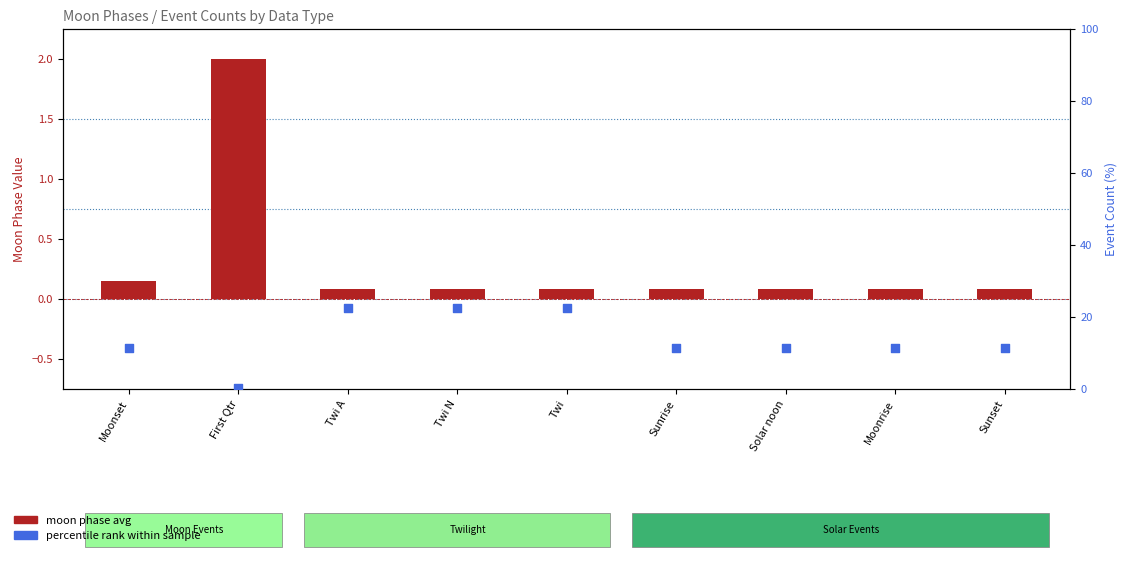

At which category is the sum across all series the highest?

Twi A